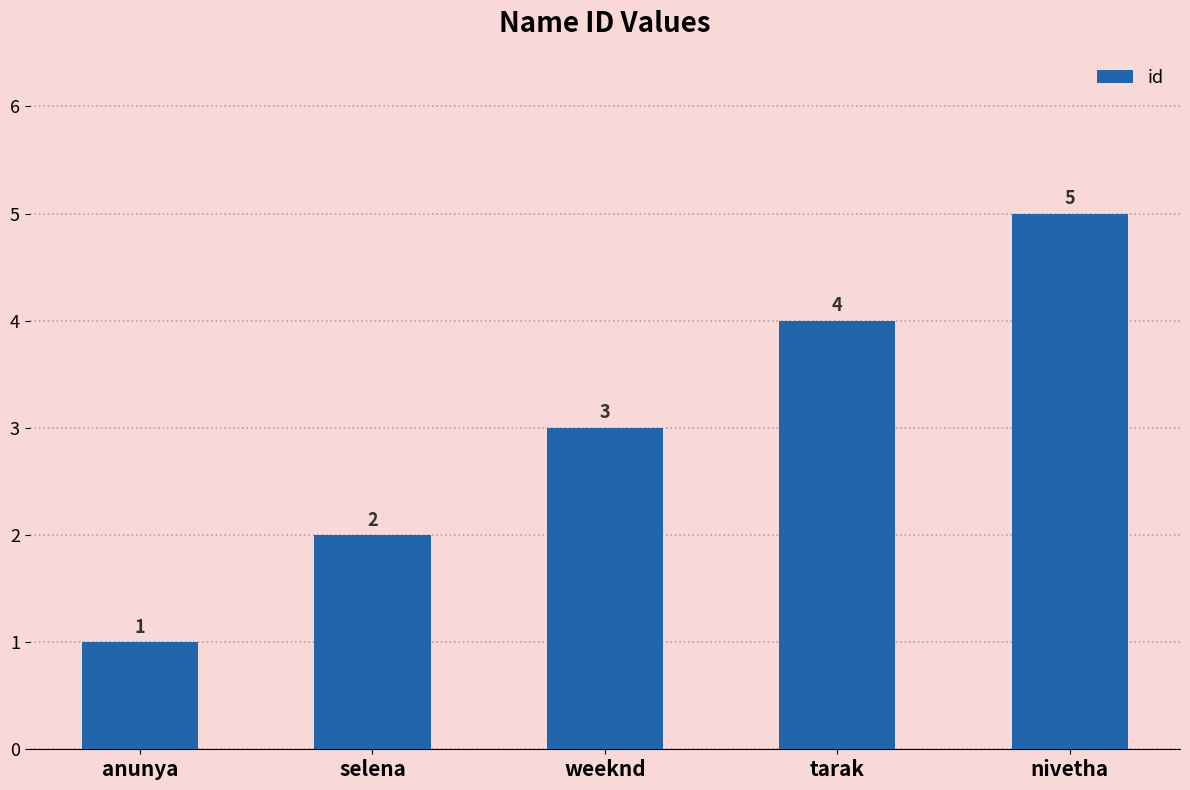

What is the greatest value displayed?

5